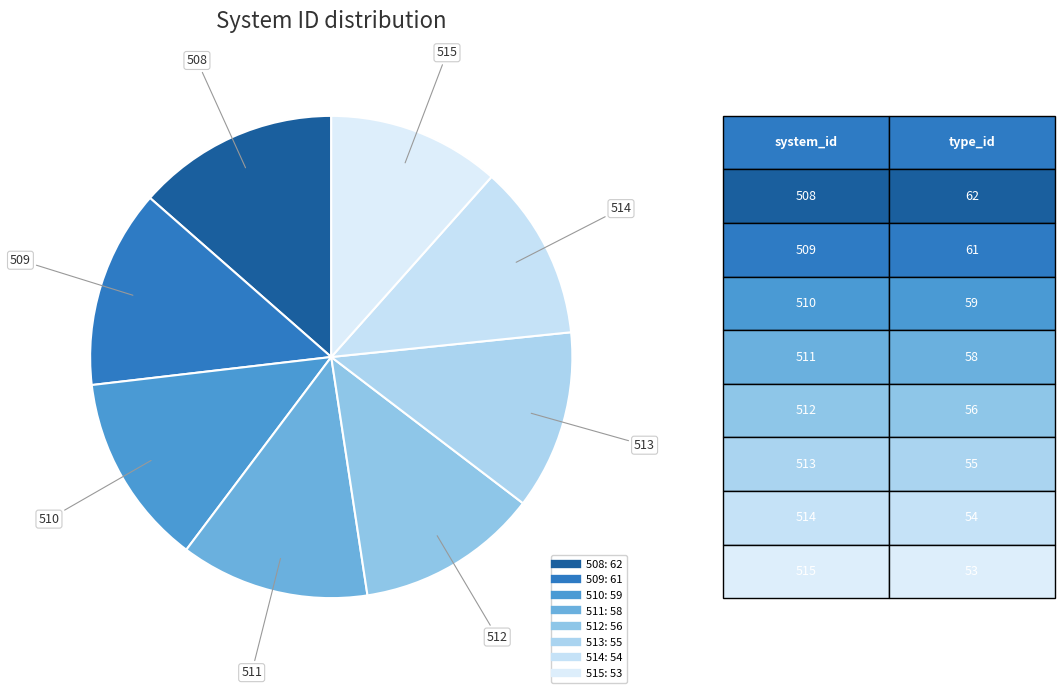

Count the number of slices in the pie.

8